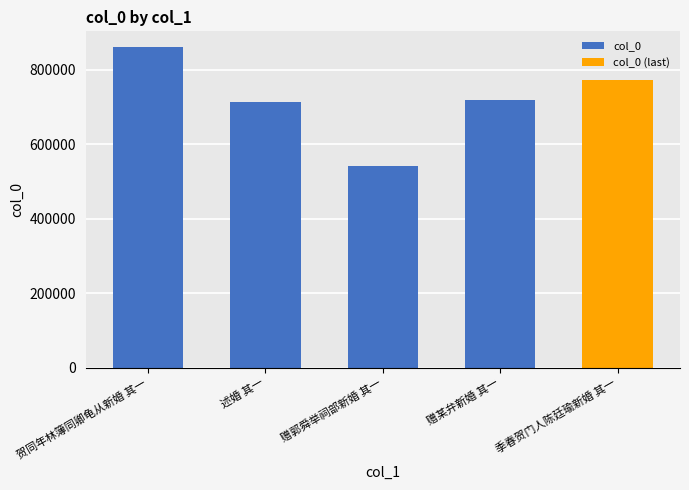

What is the smallest value displayed?

540303